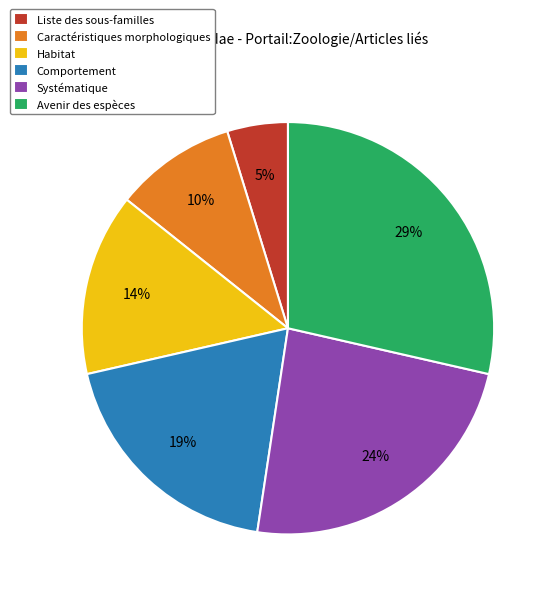

Combined, do Caractéristiques morphologiques and Habitat account for over 50%?

No